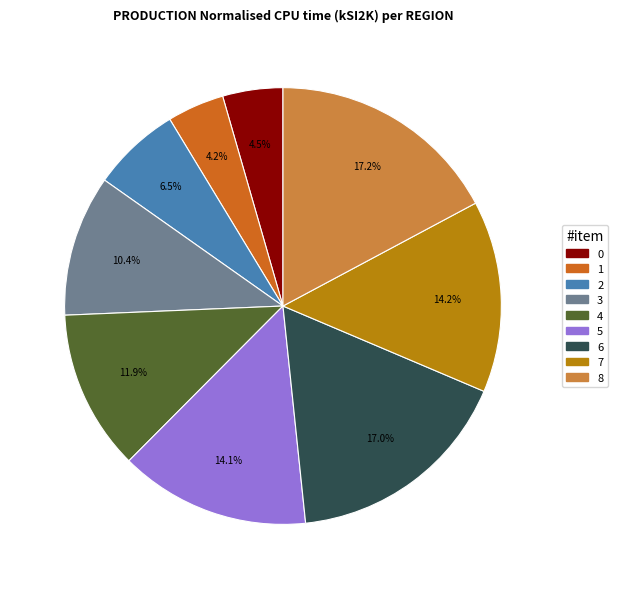

Is it true that 7 is 23% of the pie?

False